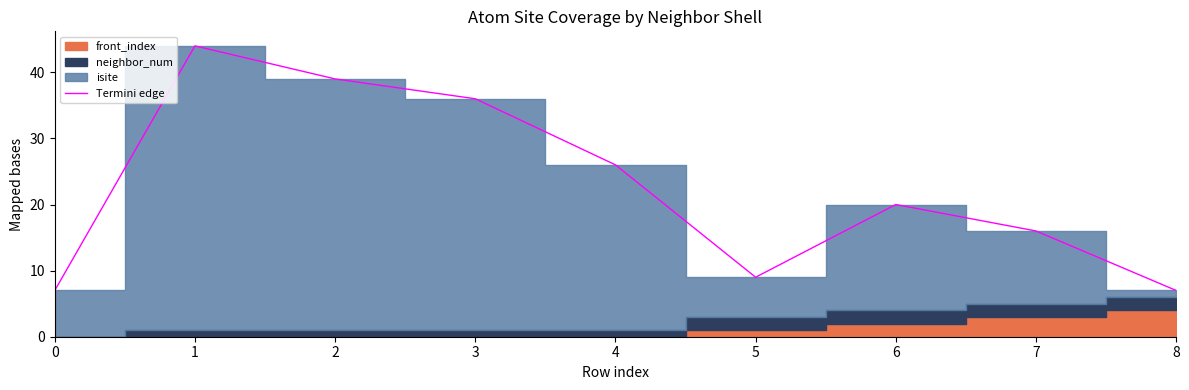

Is it true that Termini edge equals 20 at 6?

True